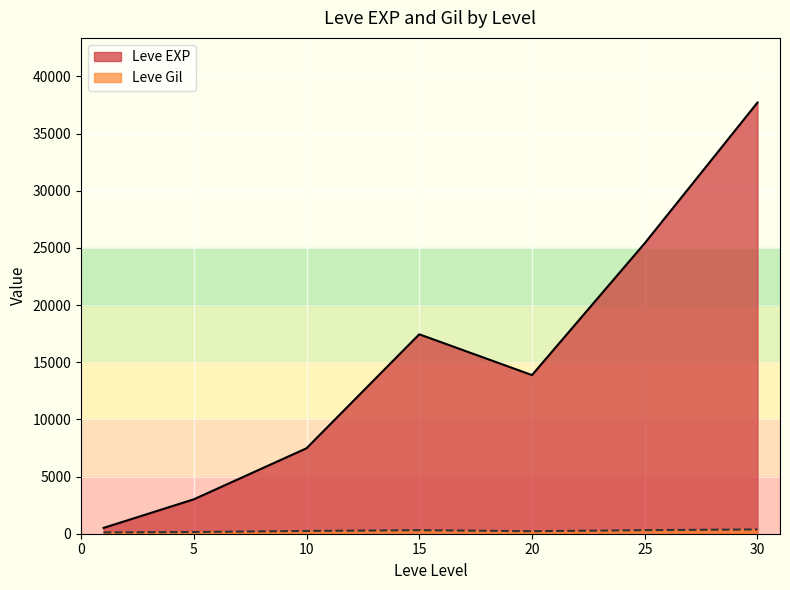

At which category does the chart reach its minimum across all series?

1